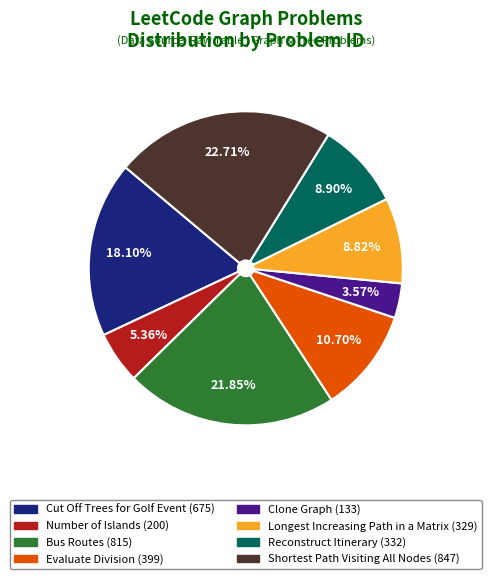

Which slice is the largest?

Shortest Path Visiting All Nodes